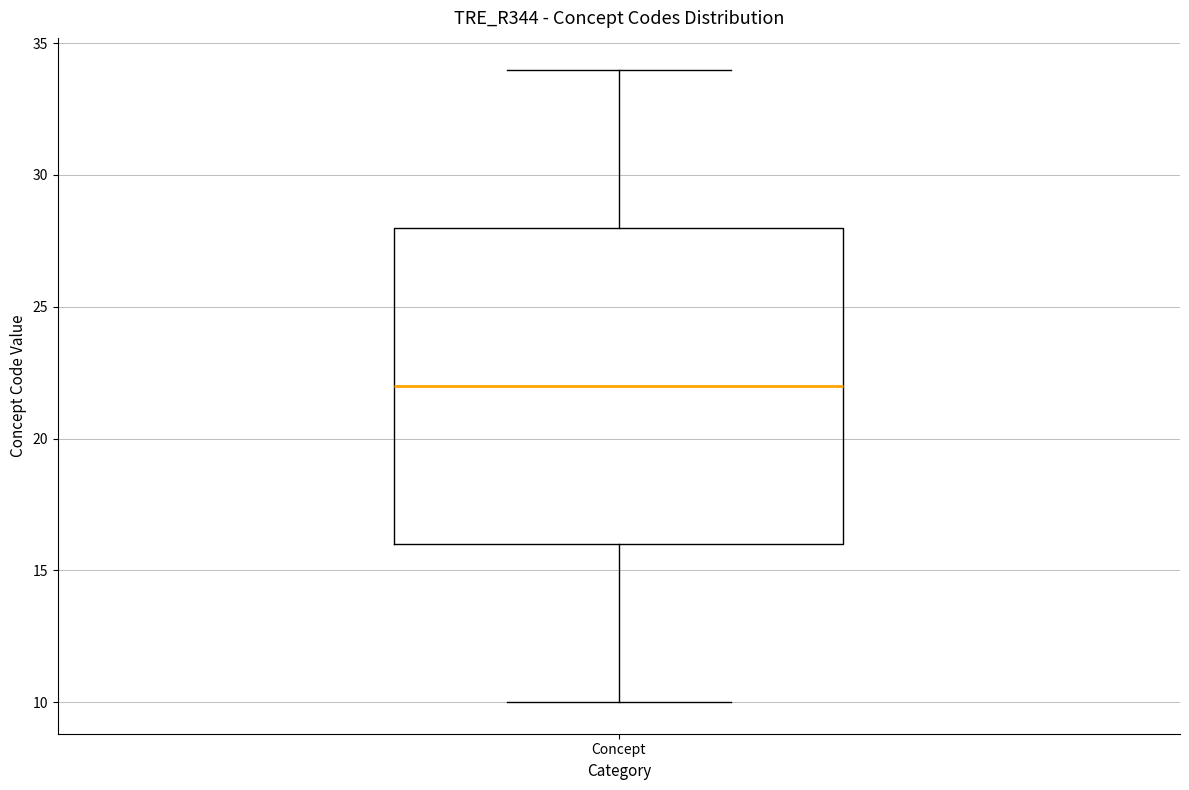

Where is the upper edge of the box for Concept on the y-axis? The values are not printed on the chart, so give them approximately, as read against the axis.

28